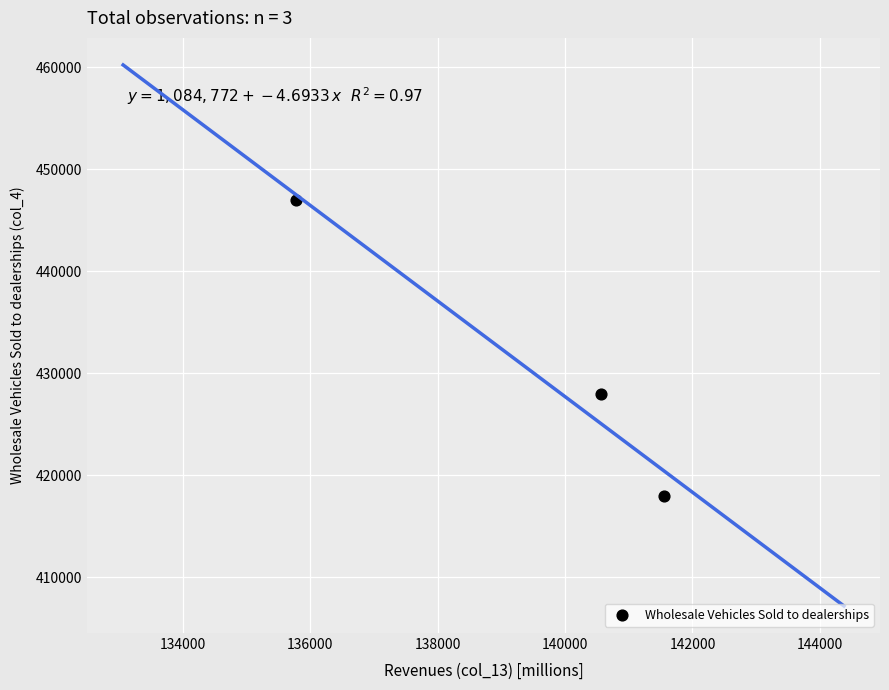

What Y value in the scatter plot is closest to 432500?

428000